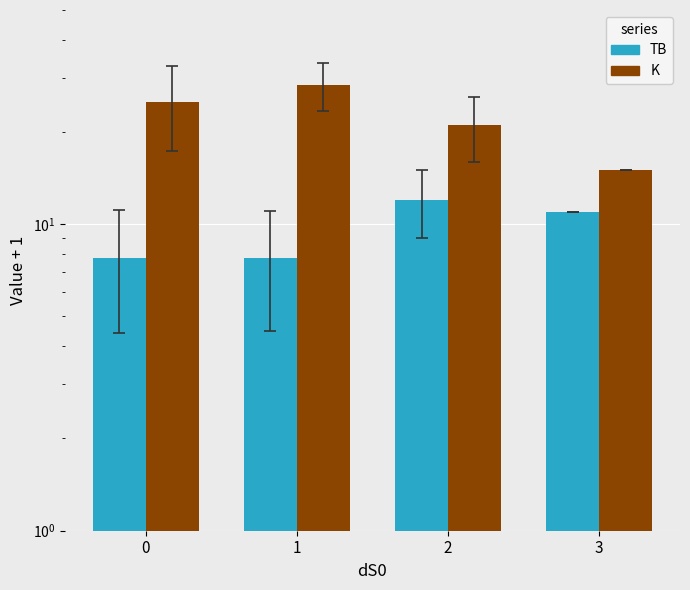

The K series shows 25.0 at 0. True or false?

True